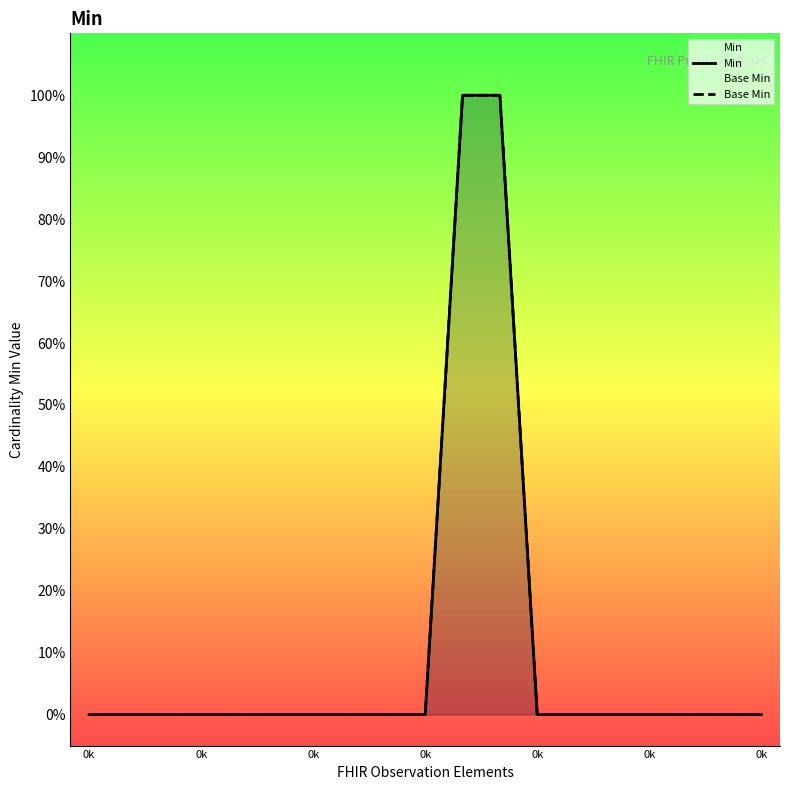

What is the maximum value for Min?

1